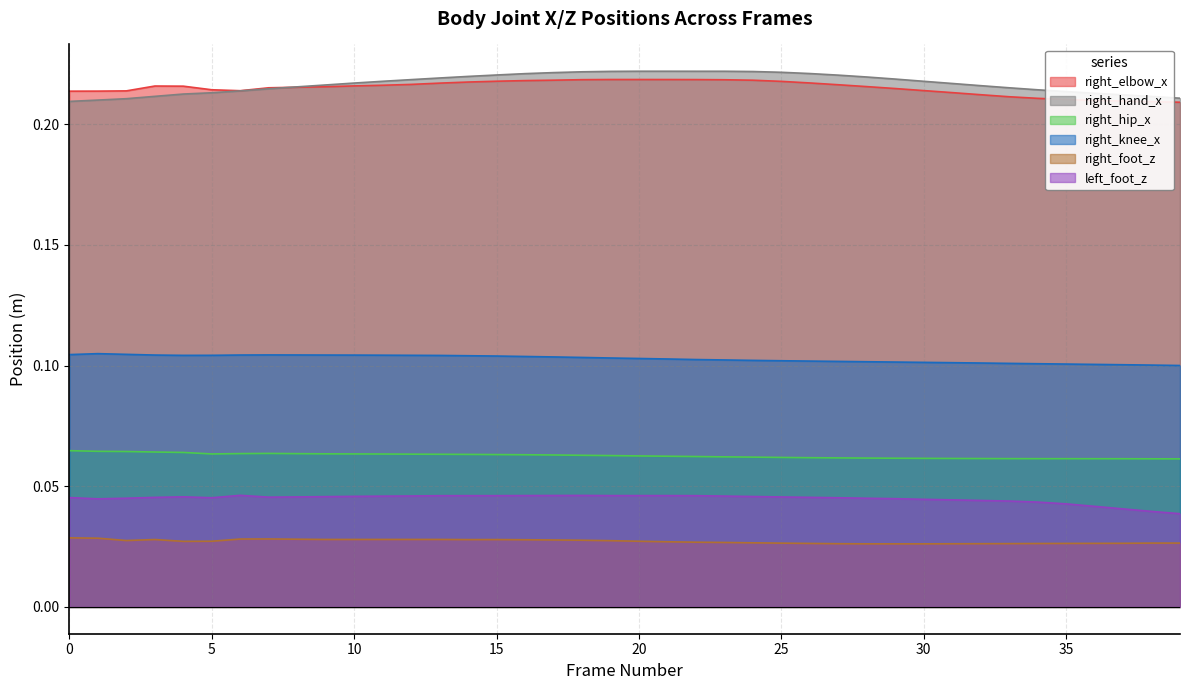

At 22, list the series in order from largest to smallest.

right_hand_x, right_elbow_x, right_knee_x, right_hip_x, left_foot_z, right_foot_z